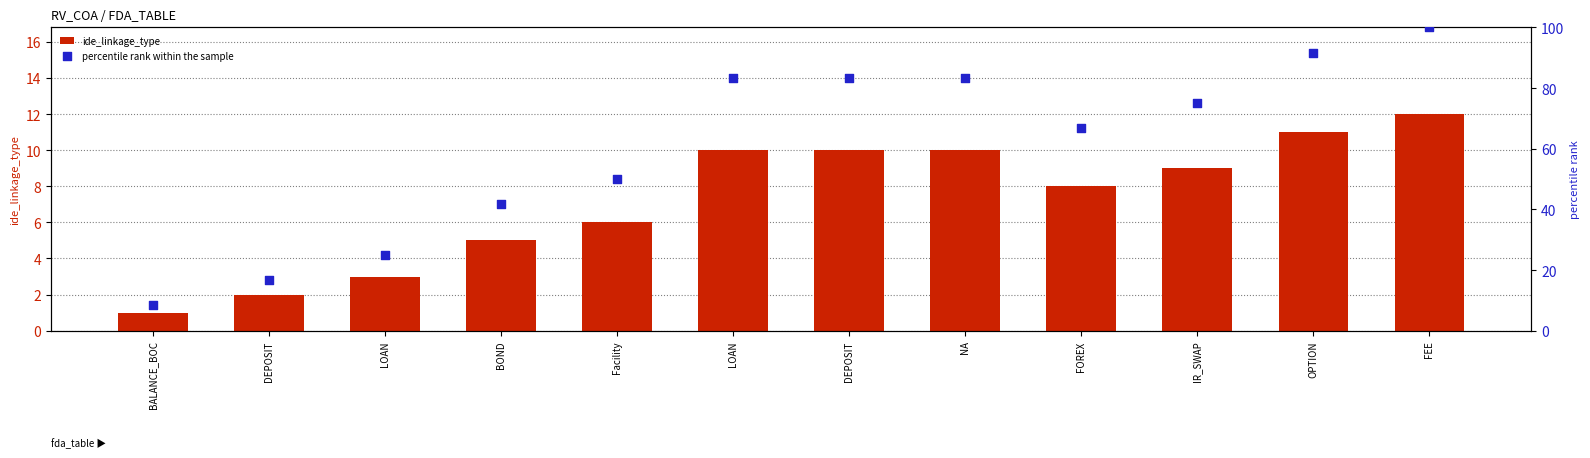

What are all the series names shown in the legend?

ide_linkage_type, percentile rank within the sample